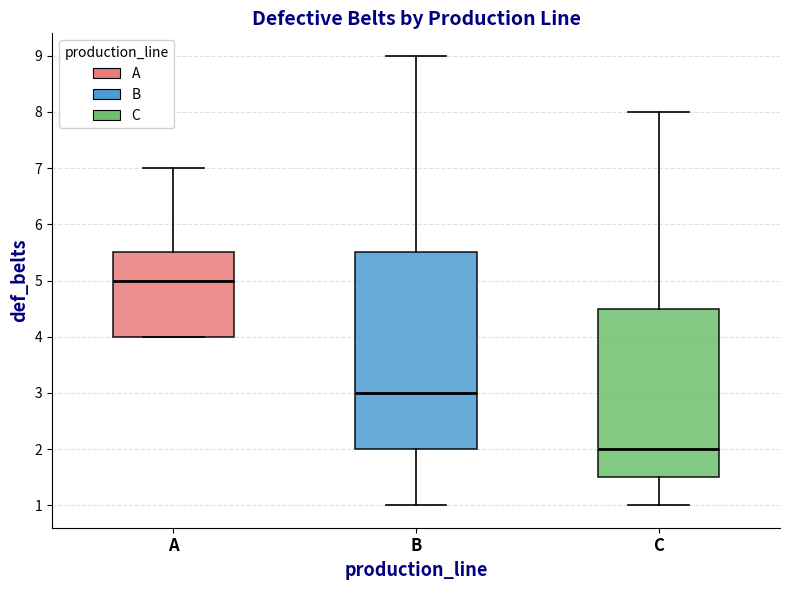

Reading left to right, read every box against the y-axis: the position of its median line, the range the box covers, and the ends of its whiskers. The values are not printed on the chart, so give them approximately, as read against the axis.

A: median 5.0, box 4.0 to 5.5, whiskers 4.0 to 7.0
B: median 3.0, box 2.0 to 5.5, whiskers 1.0 to 9.0
C: median 2.0, box 1.5 to 4.5, whiskers 1.0 to 8.0